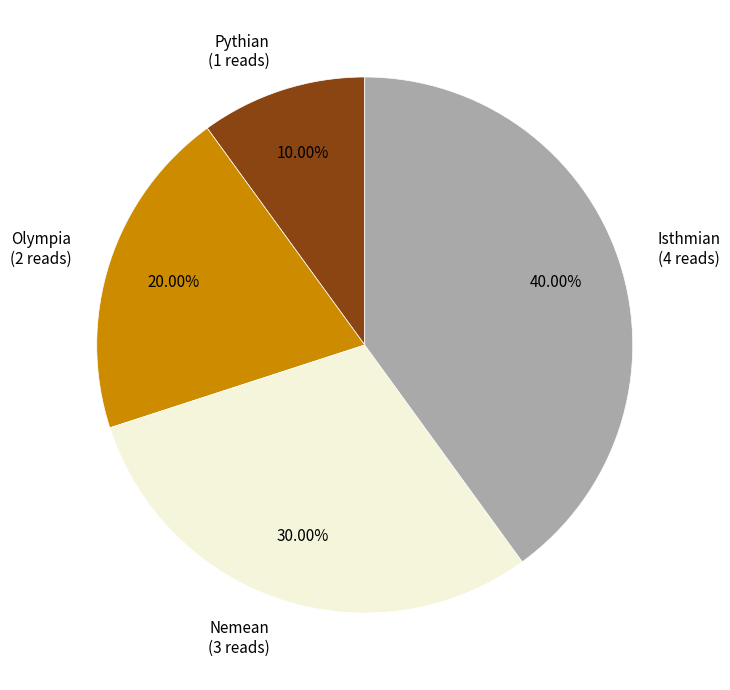

How many slices are in this pie chart?

4